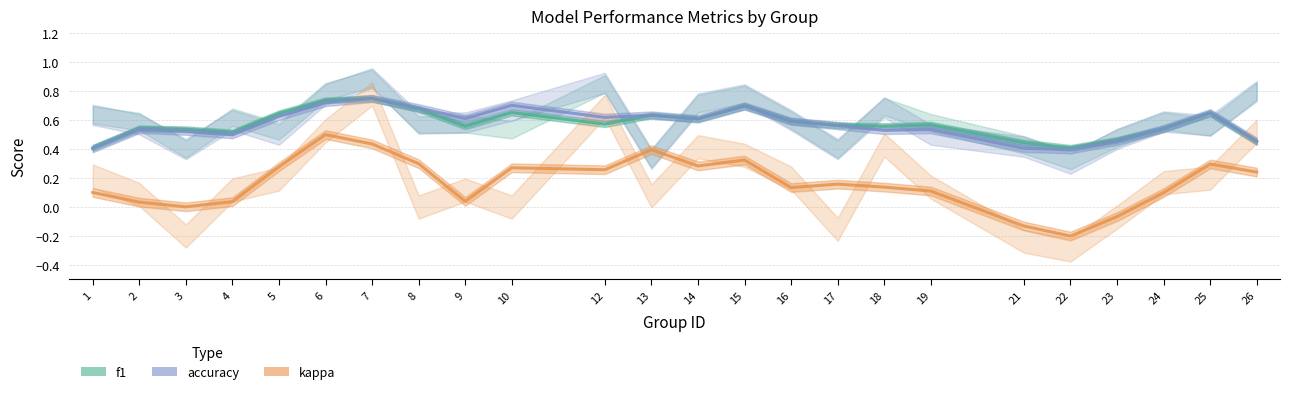

Reading left to right, what are all the values shown in this chart?

f1: 0.4	0.5	0.5	0.5	0.6	0.7	0.8	0.7	0.6	0.7	0.6	0.6	0.6	0.7	0.6	0.6	0.6	0.6	0.4	0.4	0.5	0.5	0.6	0.5
accuracy: 0.4	0.5	0.5	0.5	0.6	0.7	0.8	0.7	0.6	0.7	0.6	0.6	0.6	0.7	0.6	0.6	0.5	0.5	0.4	0.4	0.5	0.5	0.7	0.5
kappa: 0.1	0.0	0.0	0.0	0.3	0.5	0.4	0.3	0.0	0.3	0.3	0.4	0.3	0.3	0.1	0.2	0.1	0.1	-0.1	-0.2	-0.1	0.1	0.3	0.2